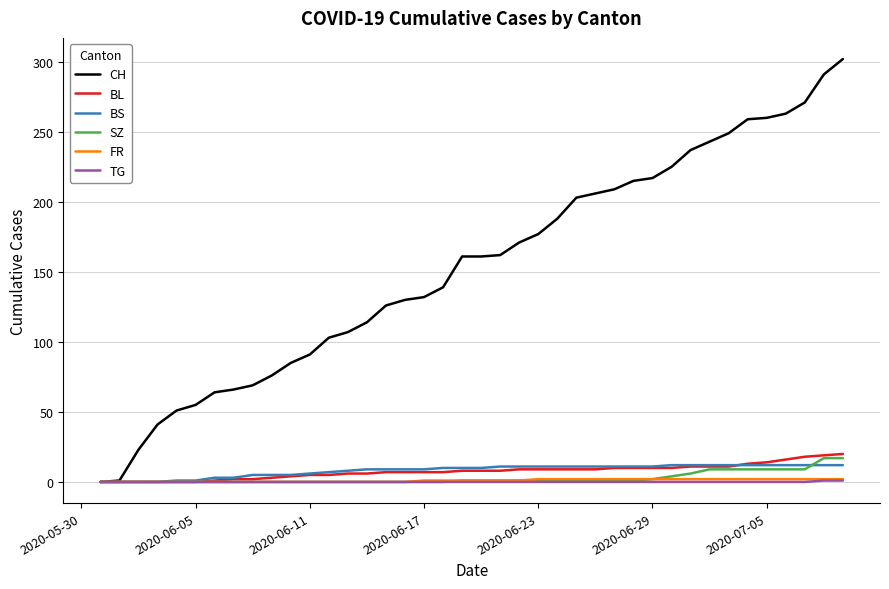

Which series has the widest spread of values?

CH